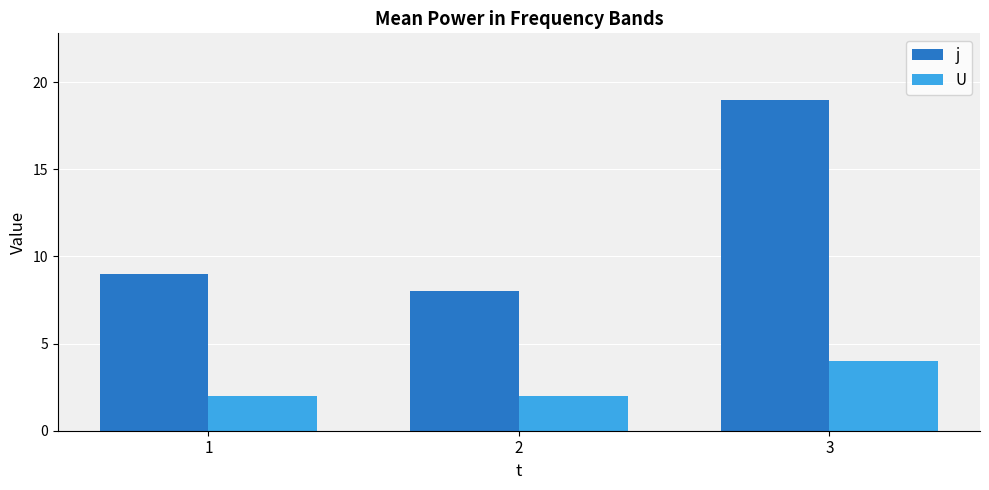

Which series has the widest spread of values?

j